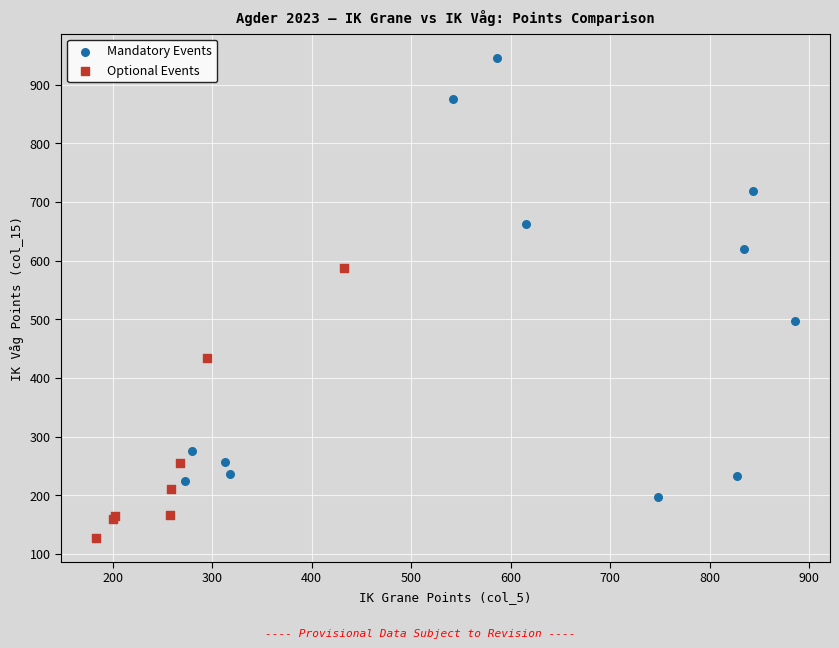

Which series contains the lowest Y value?

Optional Events